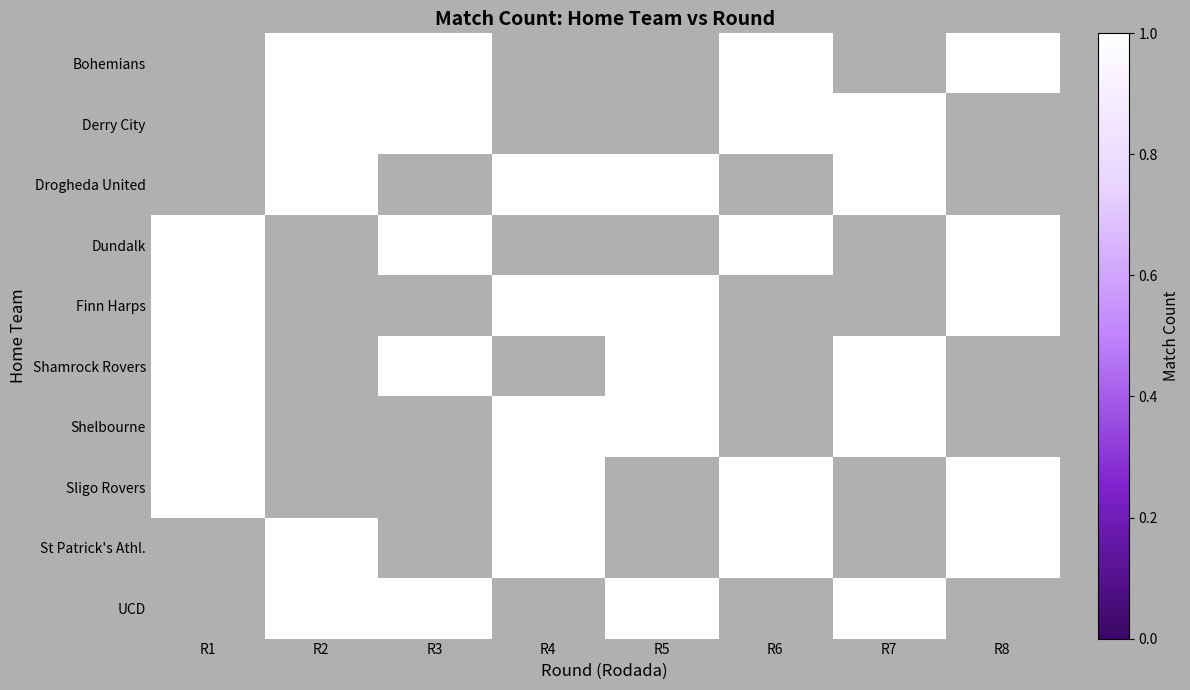

What is the spread (max minus min) of values at R8?

1